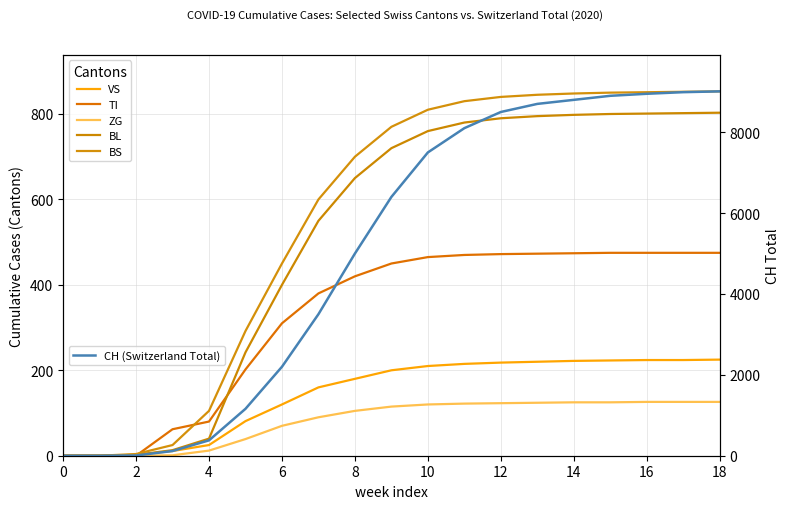

What are all the series names shown in the legend?

VS, TI, ZG, BL, BS, CH (Switzerland Total)